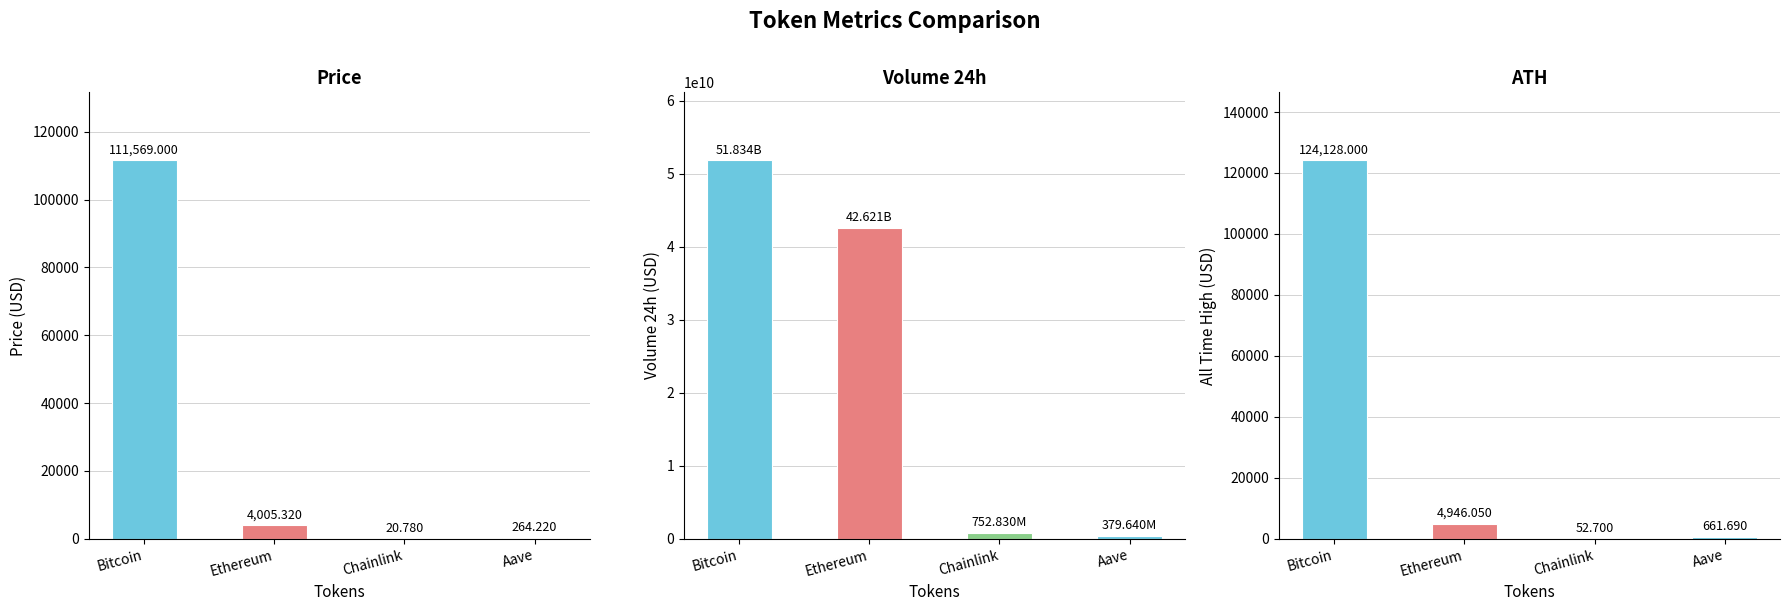

What is the total value across all series at Ethereum?

42621456895.4